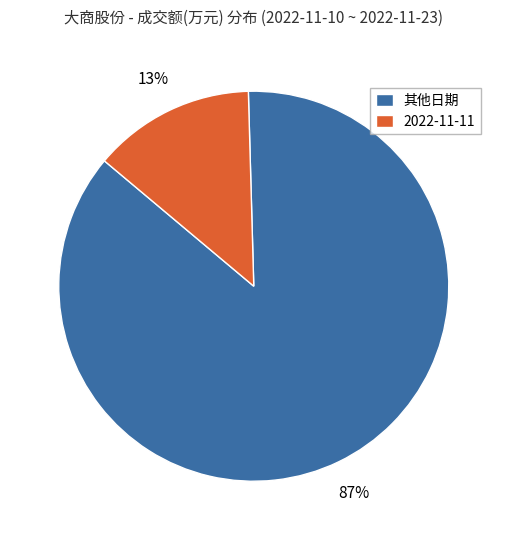

Combined, do 2022-11-11 and 其他日期 account for over 50%?

Yes